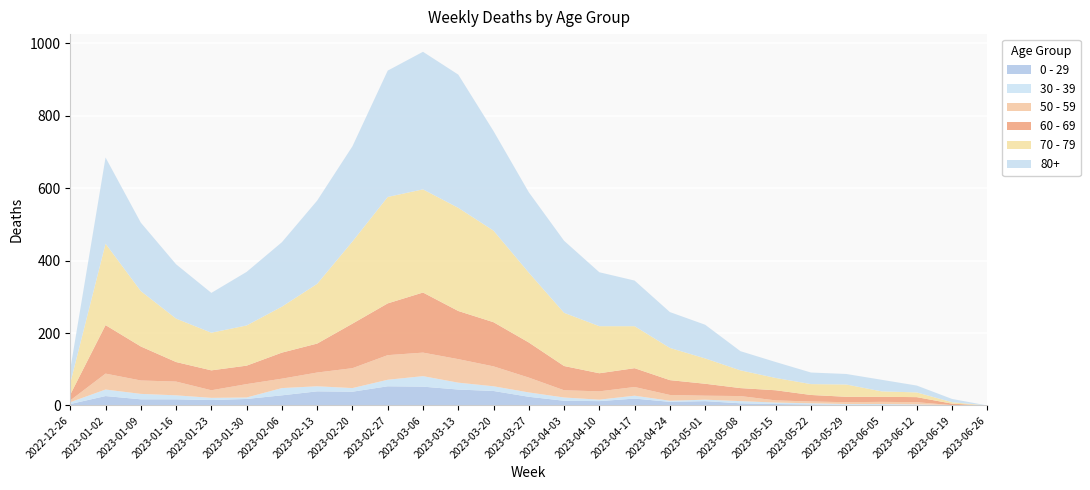

Reading left to right, extract all data points from this chart.

0 - 29: 4	26	17	17	15	18	28	39	38	53	52	44	40	24	13	12	19	10	12	6	4	3	2	1	2	0	0
30 - 39: 5	18	15	11	6	4	20	14	10	18	29	19	13	12	9	4	8	3	4	6	4	3	2	3	1	1	0
50 - 59: 5	44	37	38	21	37	26	38	55	68	65	65	55	41	20	23	24	16	11	14	6	5	5	6	6	0	0
60 - 69: 16	134	94	54	55	51	72	80	123	143	166	133	122	97	67	50	52	41	33	22	28	18	15	14	14	4	0
70 - 79: 32	225	153	120	104	111	127	165	227	294	285	285	253	193	147	130	116	89	70	49	34	30	34	15	13	4	0
80+: 38	238	189	150	110	148	178	230	263	349	380	368	275	222	199	149	126	99	93	53	44	32	29	32	19	9	0